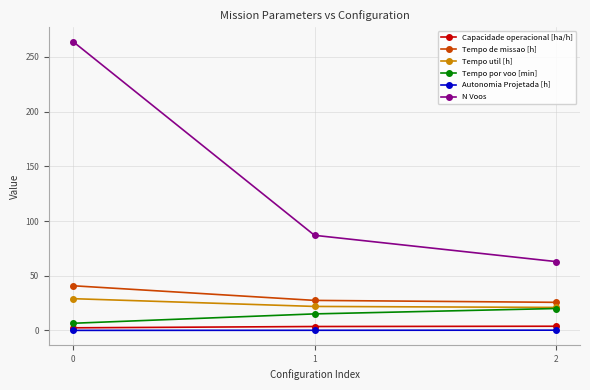

Count the number of data series in this chart.

6